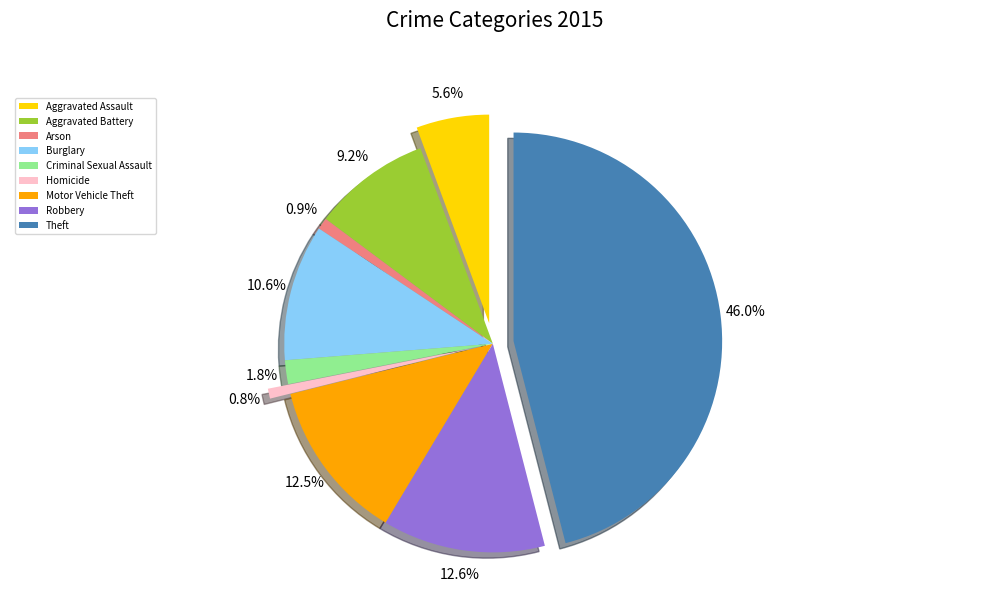

The Criminal Sexual Assault slice represents 2% of the pie. True or false?

True